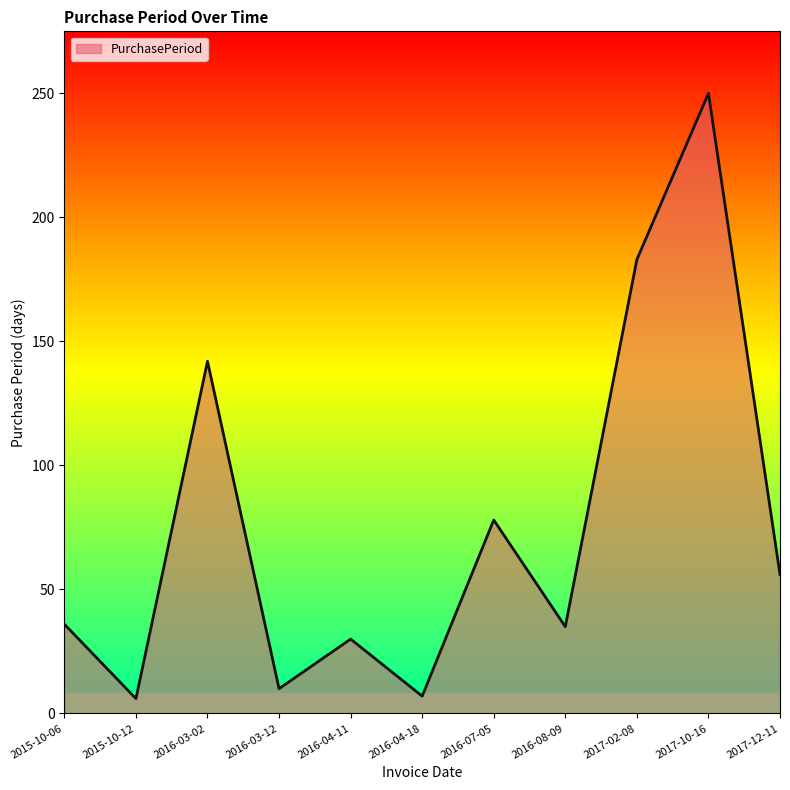

What is the ratio of the value at 2016-07-05 to the value at 2017-02-08?

0.4